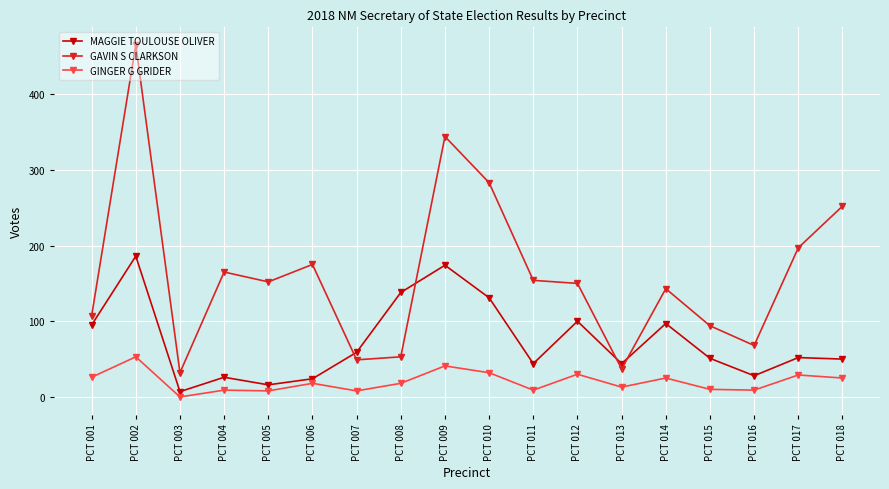

Is the value of GINGER G GRIDER at PCT 012 greater than the value of GAVIN S CLARKSON at PCT 015?

No